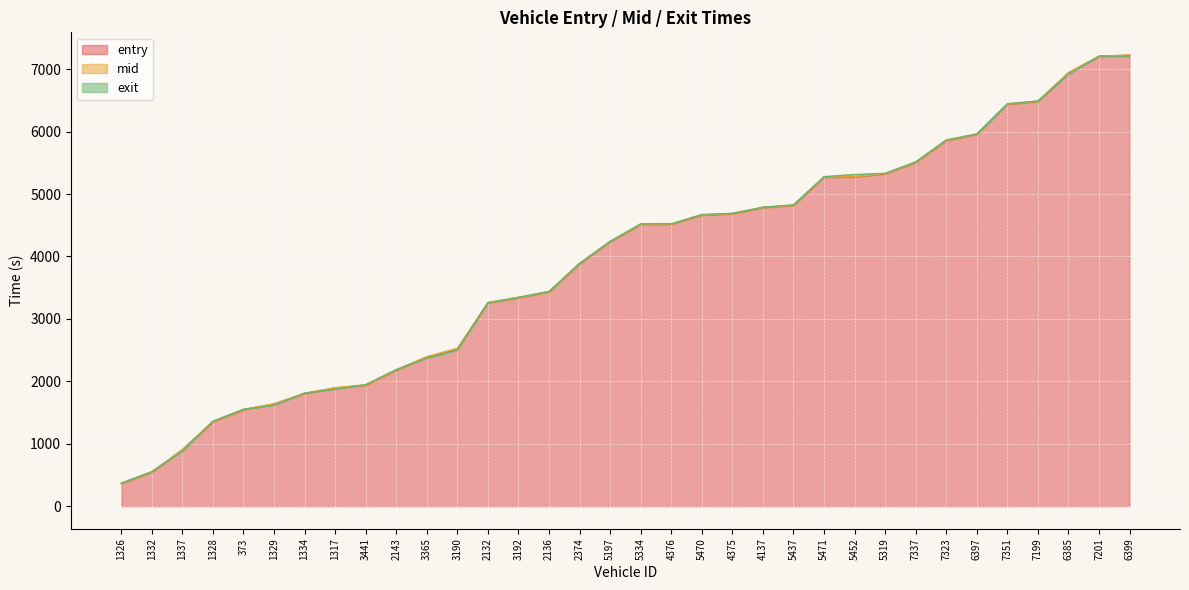

How many times do entry and exit cross each other?

11